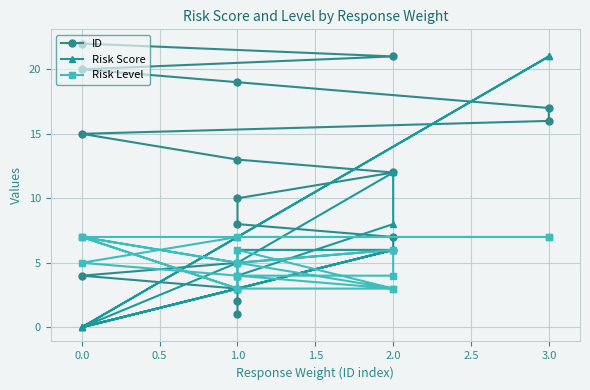

The Risk Score series shows 14 at 0.0. True or false?

False